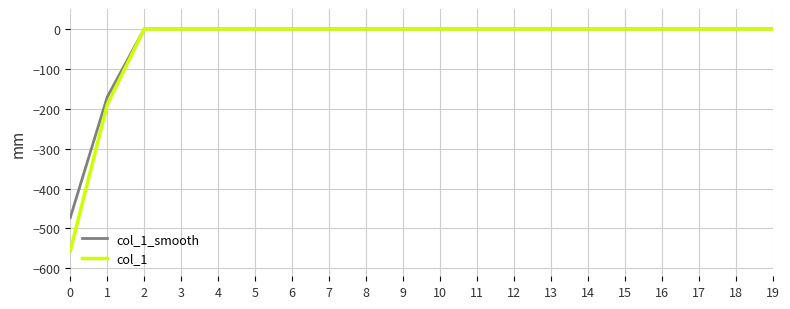

What is the lowest value of the col_1 series?

-556.3